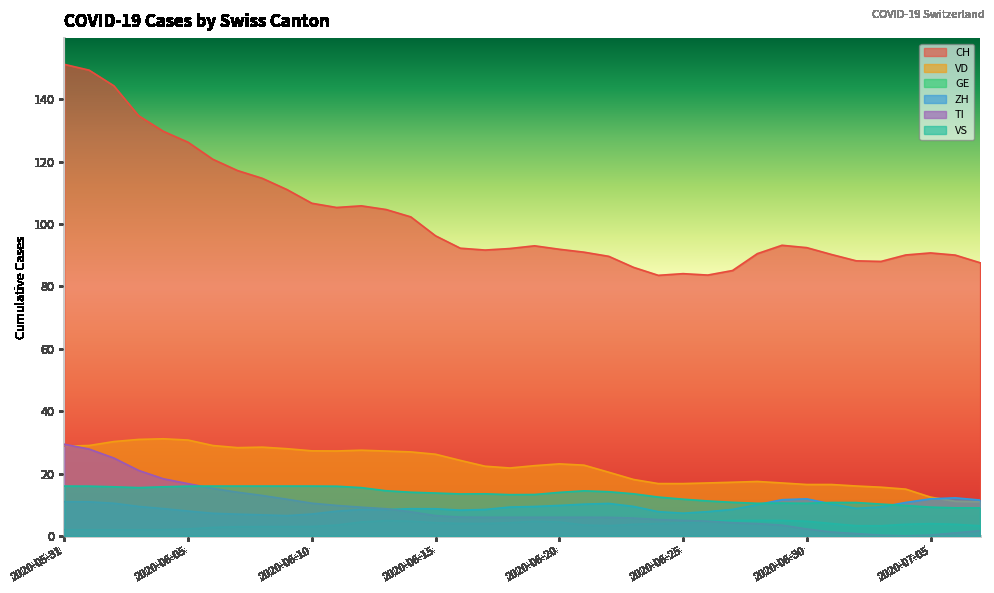

What is the label of the 7th point from the left?

2020-06-06